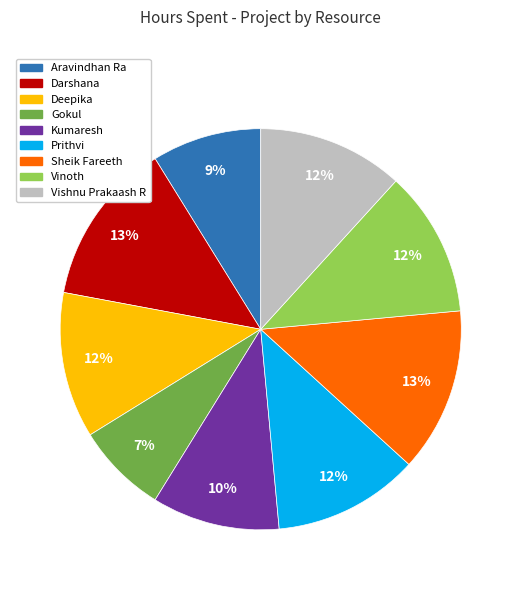

Is there a majority slice in this chart?

No